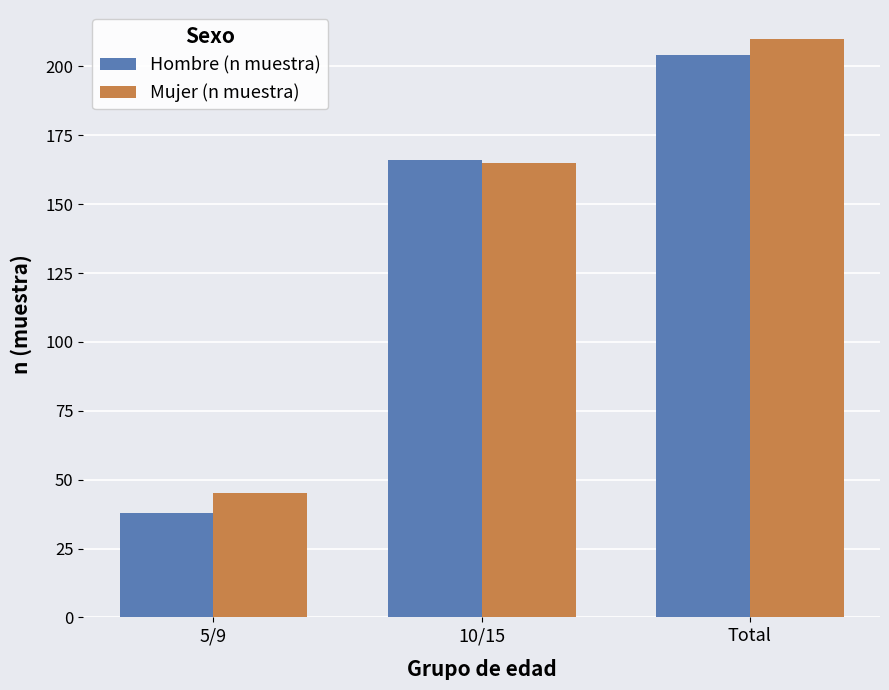

What position from the right is 10/15?

2